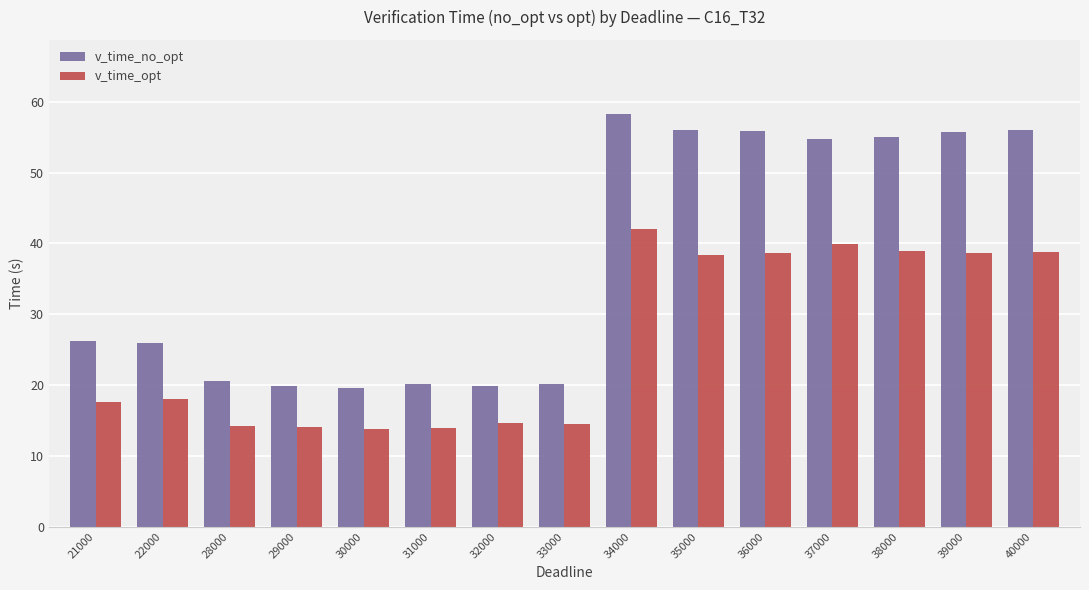

Rank the series at 40000 from highest to lowest value.

v_time_no_opt, v_time_opt